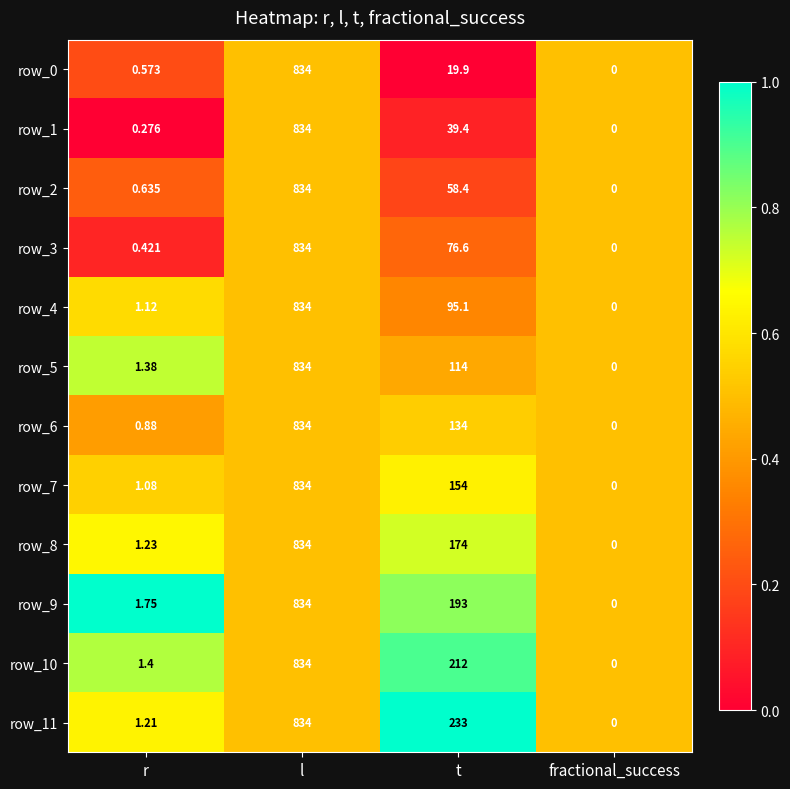

What is the difference between the second highest and minimum values in the row_5 series?

114.0